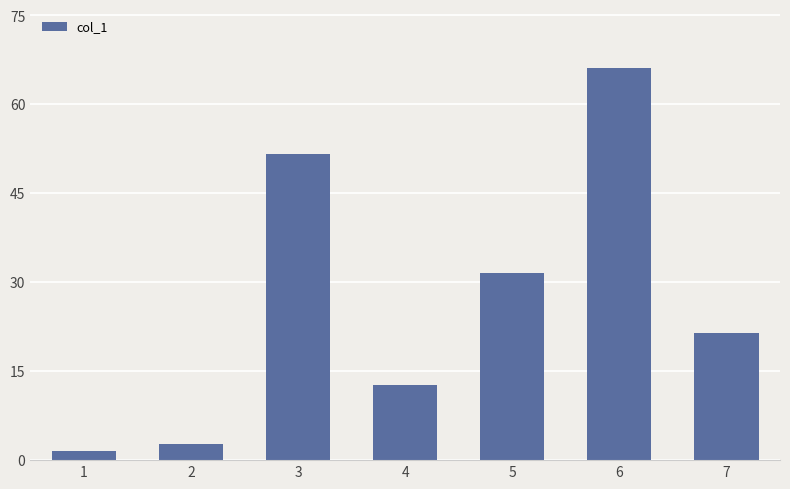

Reading right to left, what are all the values shown in this chart?

21.4	66.1	31.6	12.7	51.7	2.7	1.5